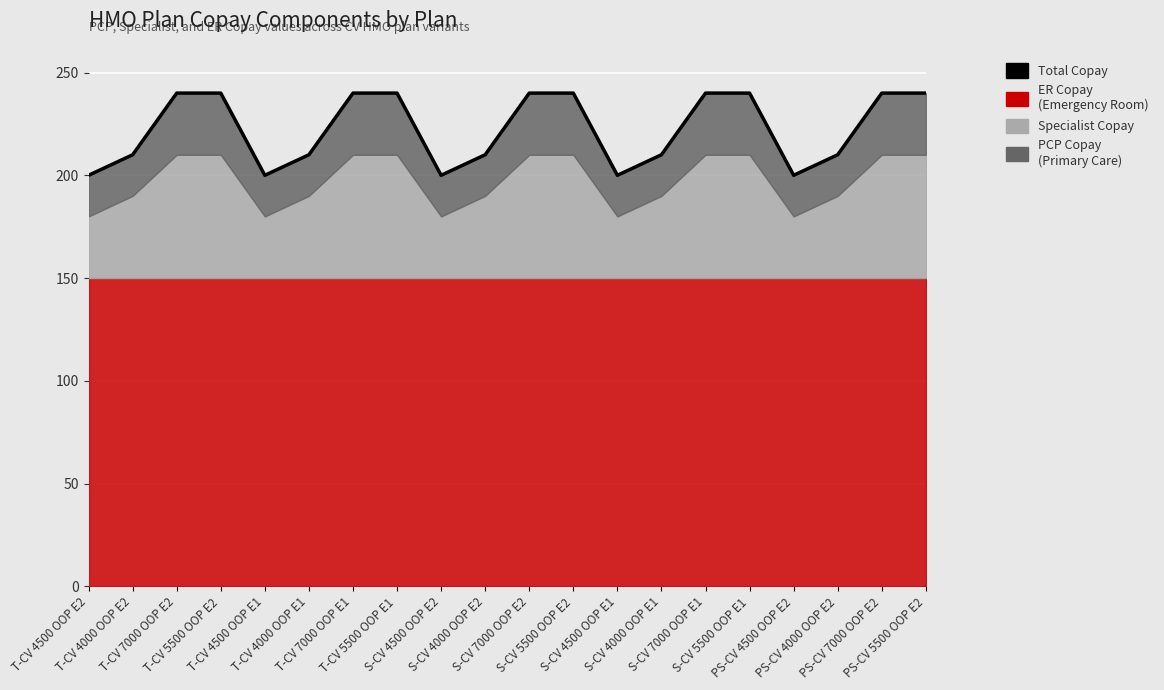

How many values are below 240?

10